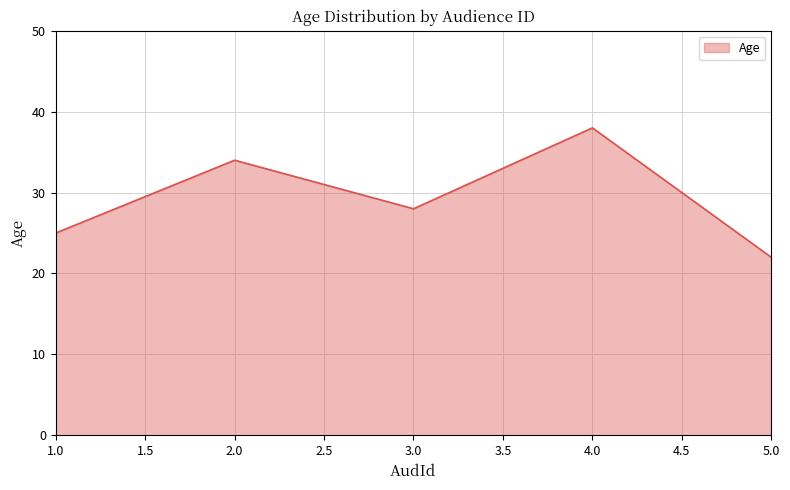

Rank the categories by value from highest to lowest.

4.0, 2.0, 3.0, 1.0, 5.0